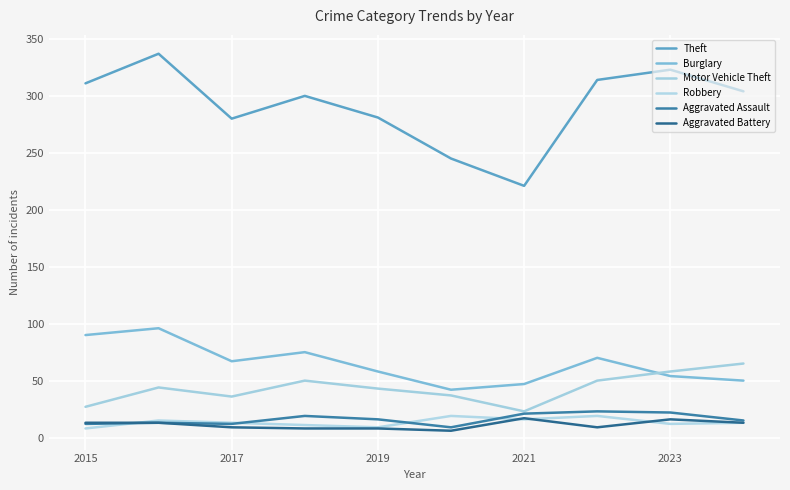

How many categories are shown in the chart?

10